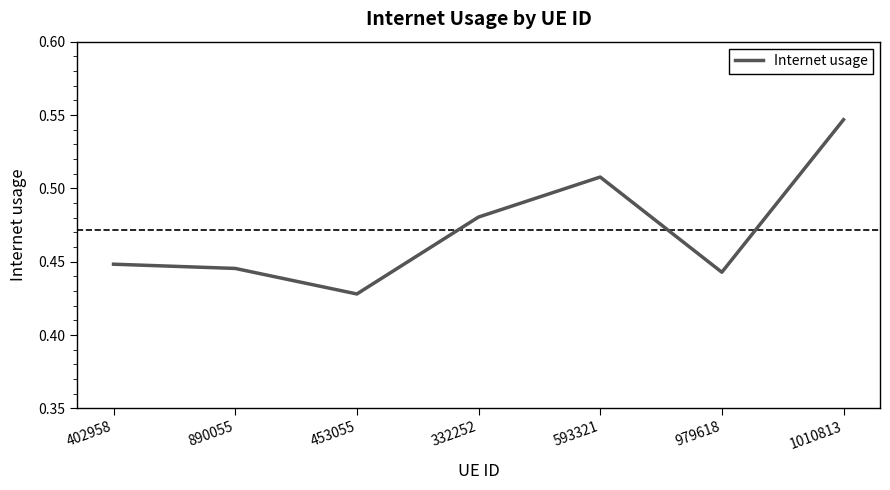

The chart shows a value of 0.7 at 979618. True or false?

False